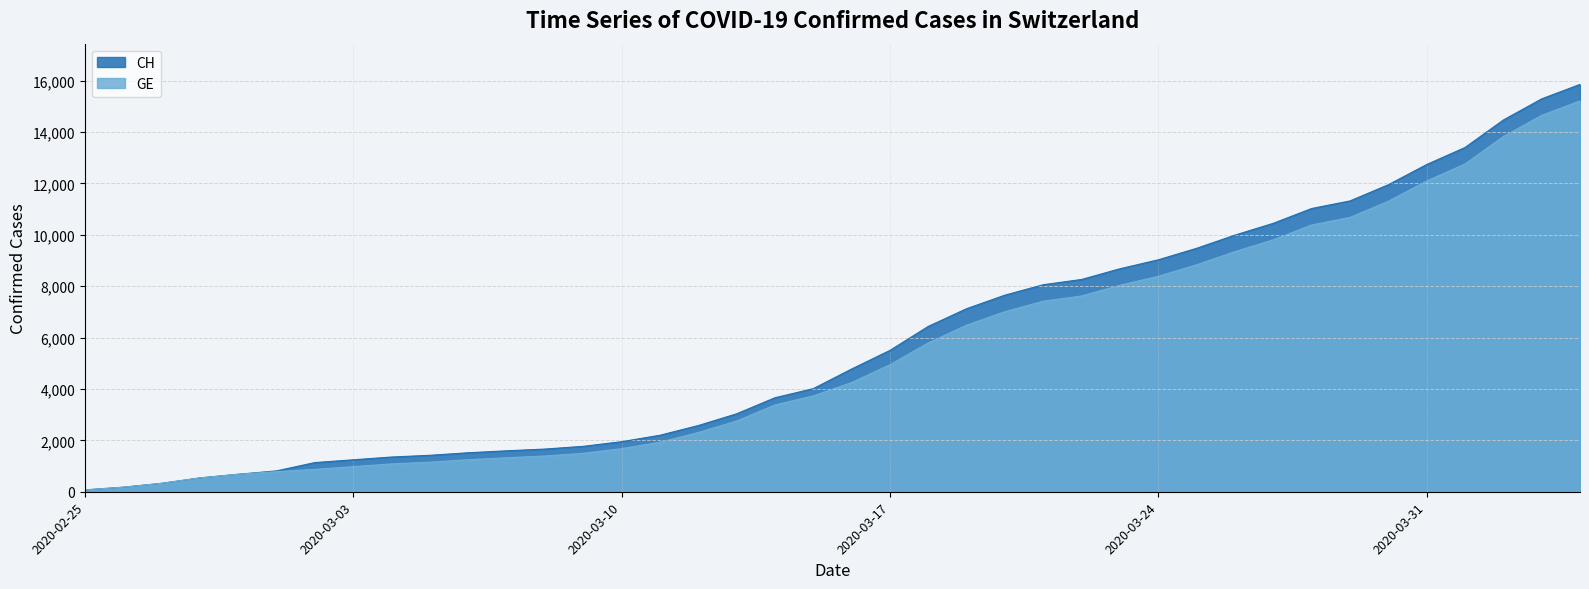

Rank the series at 2020-03-29 from highest to lowest value.

CH, GE